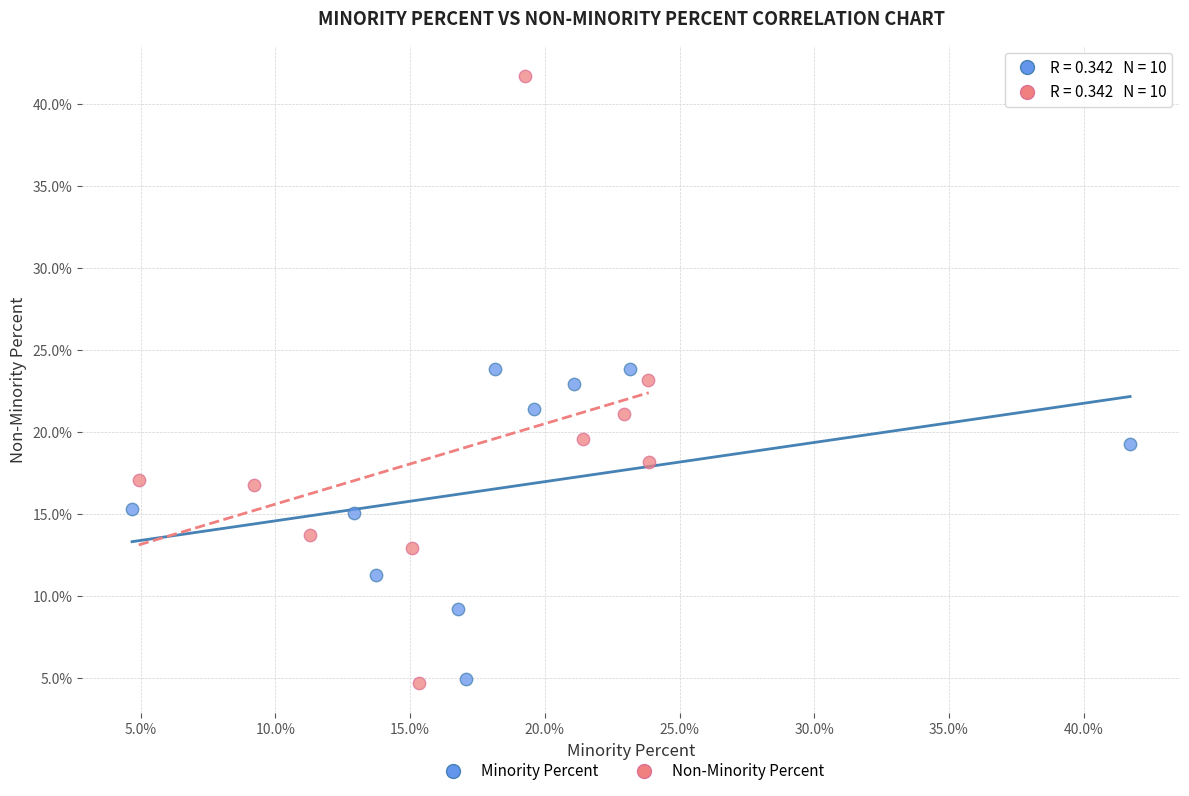

Which series has the largest Y range (max minus min)?

Non-Minority Percent